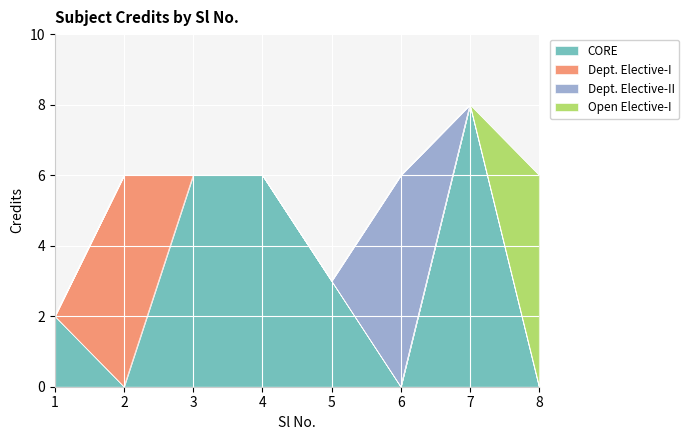

What is the difference between the second highest and minimum values?

4